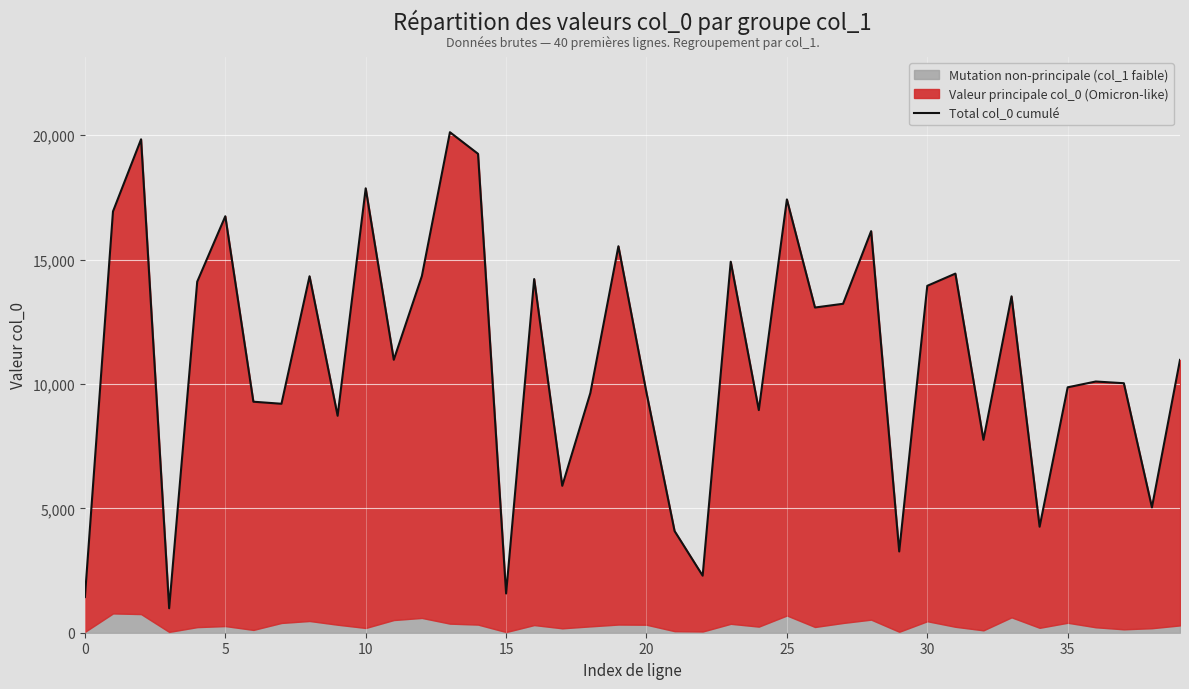

How many points are higher than both their immediate neighbors (excluding endpoints)?

13